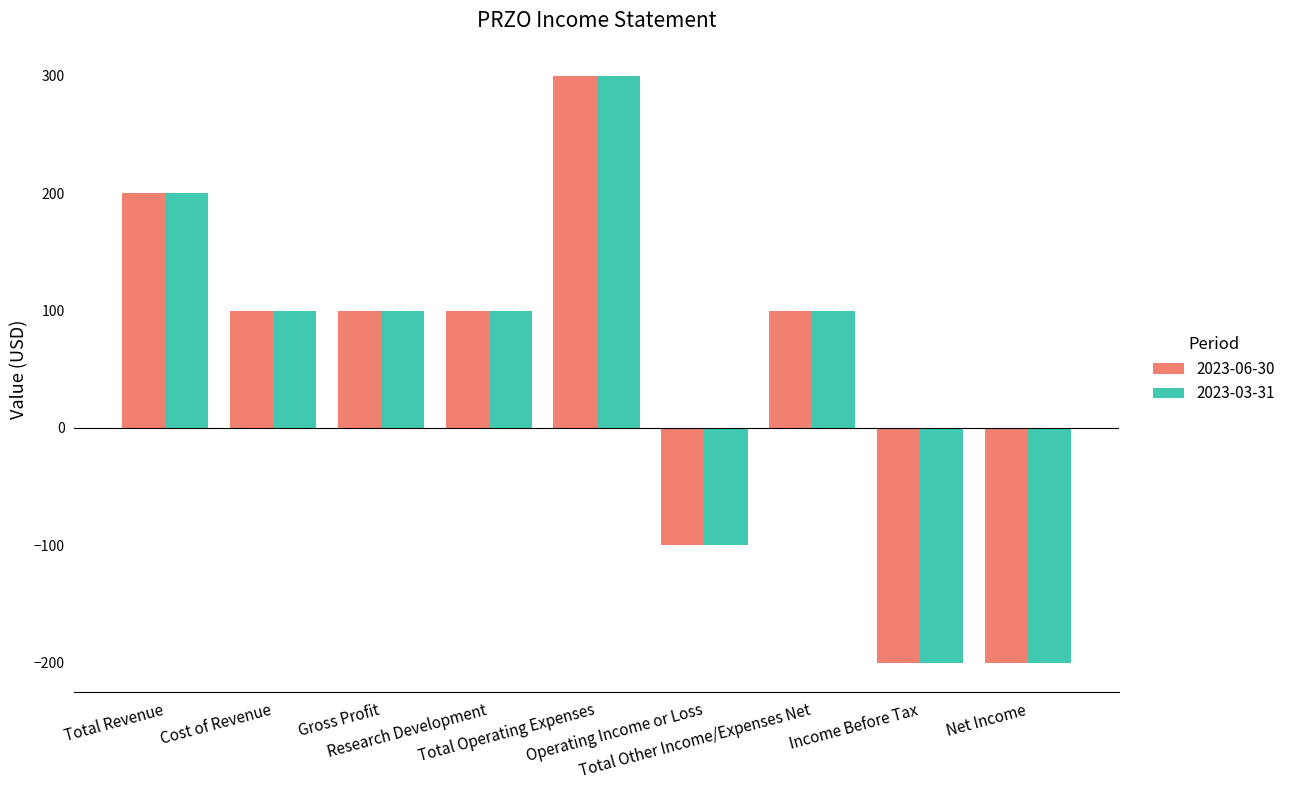

What is the value of the 2023-06-30 bar at the 1st from the left?

200